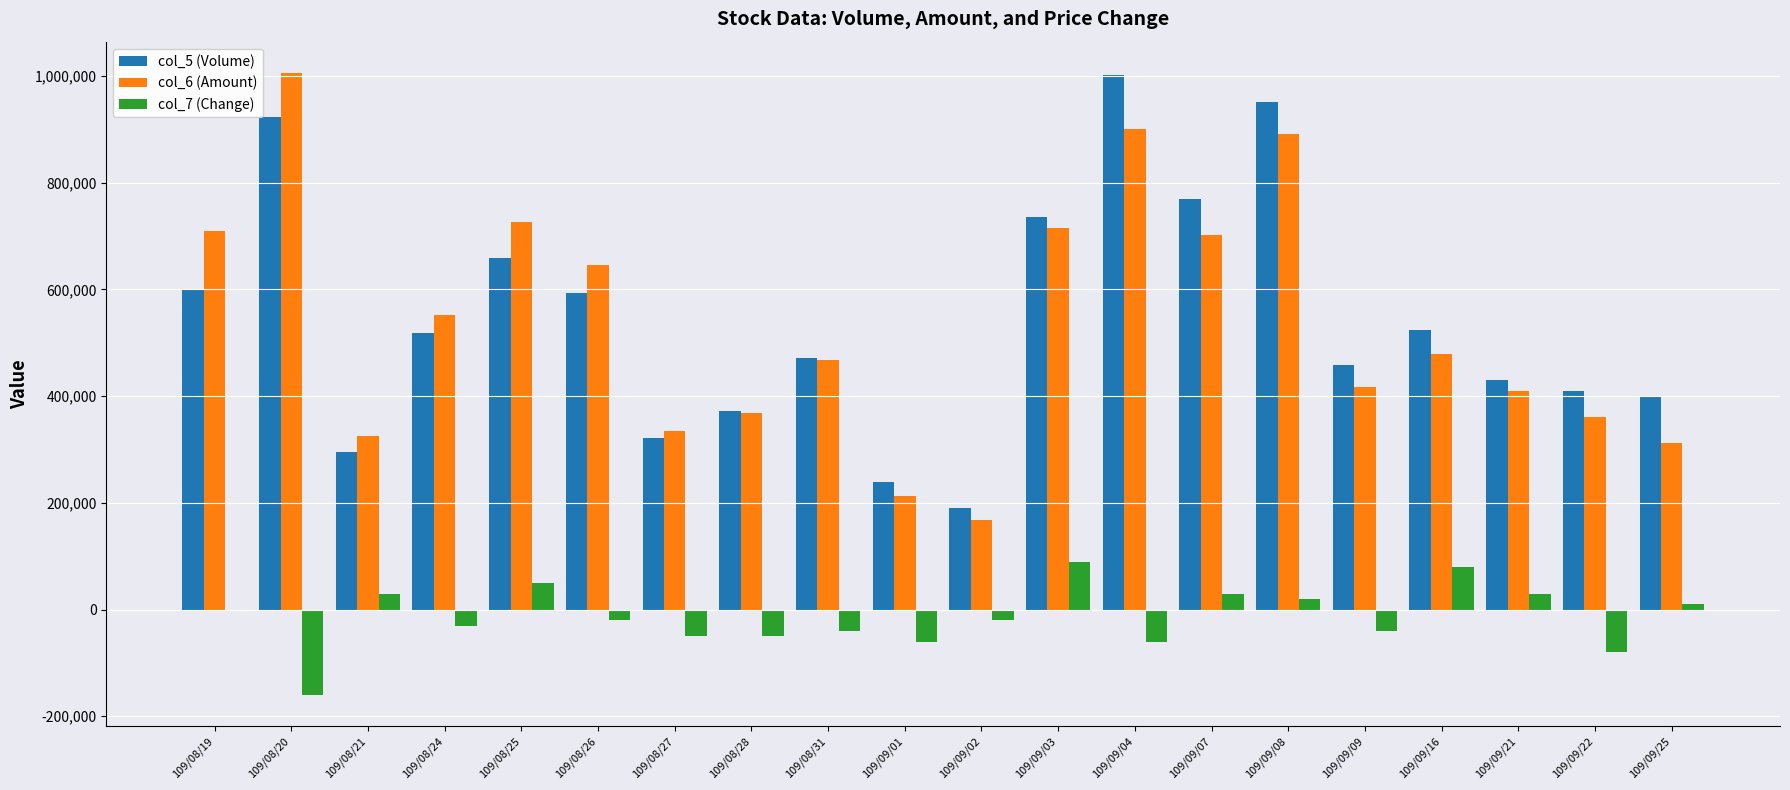

Is it true that col_6 (Amount) equals 714910 at 109/09/03?

True